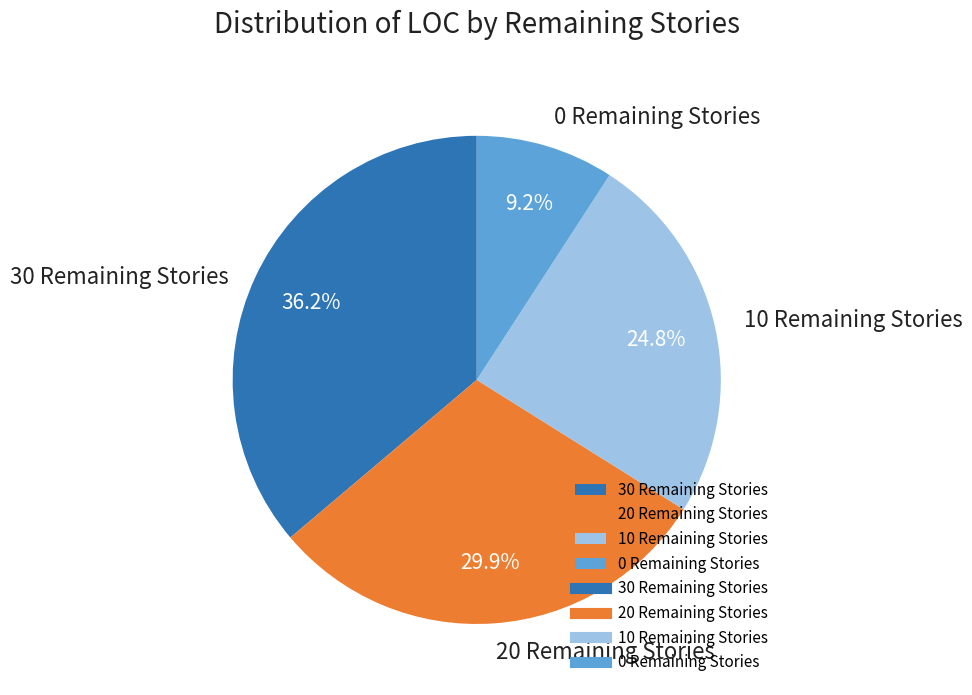

Between 30 Remaining Stories and 20 Remaining Stories, which is larger?

30 Remaining Stories